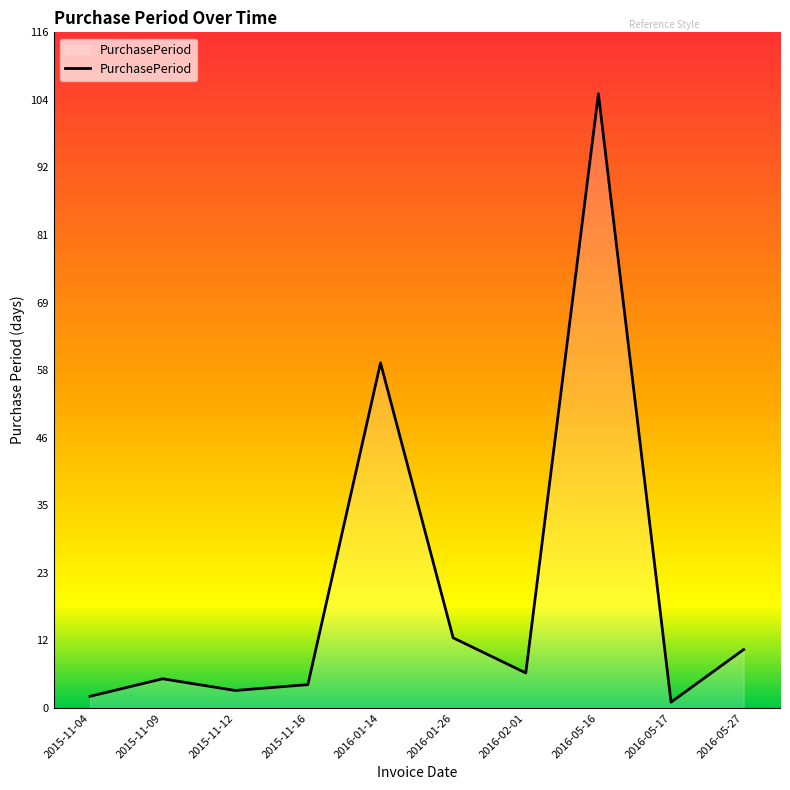

What is the difference between the maximum and minimum values?

104